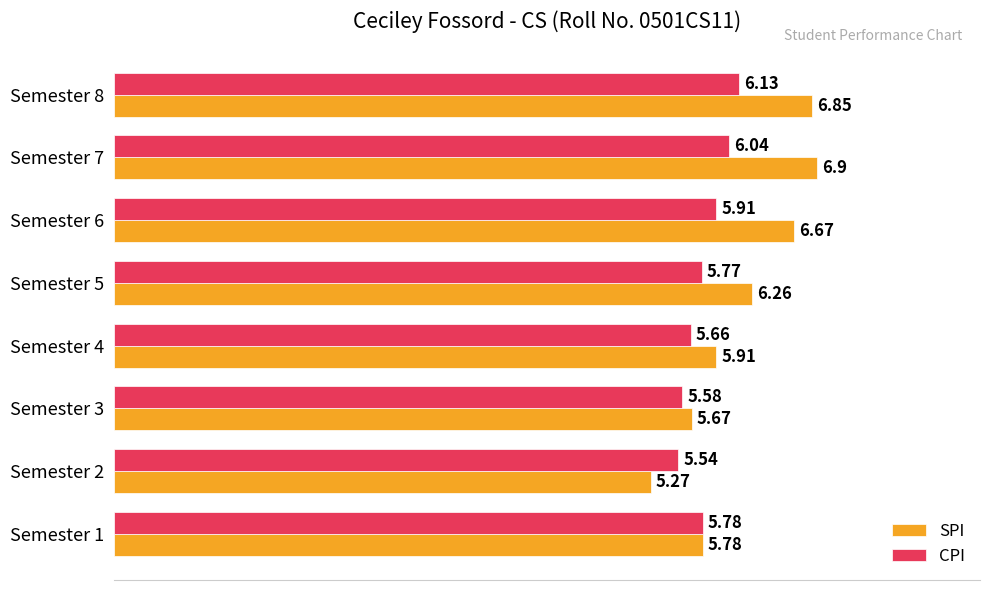

What are all the series names shown in the legend?

SPI, CPI